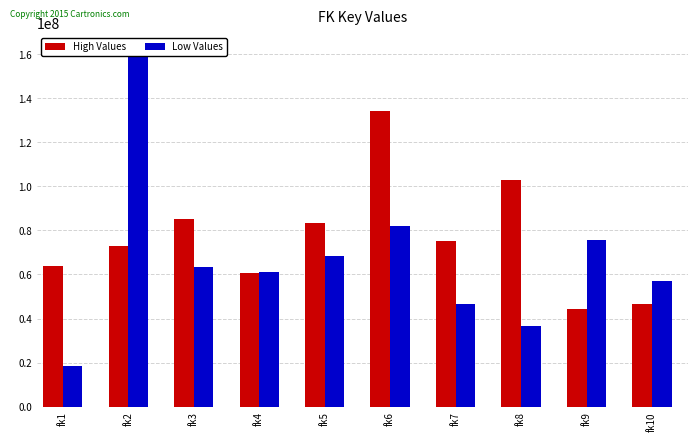

Which series has the largest total across all categories?

High Values